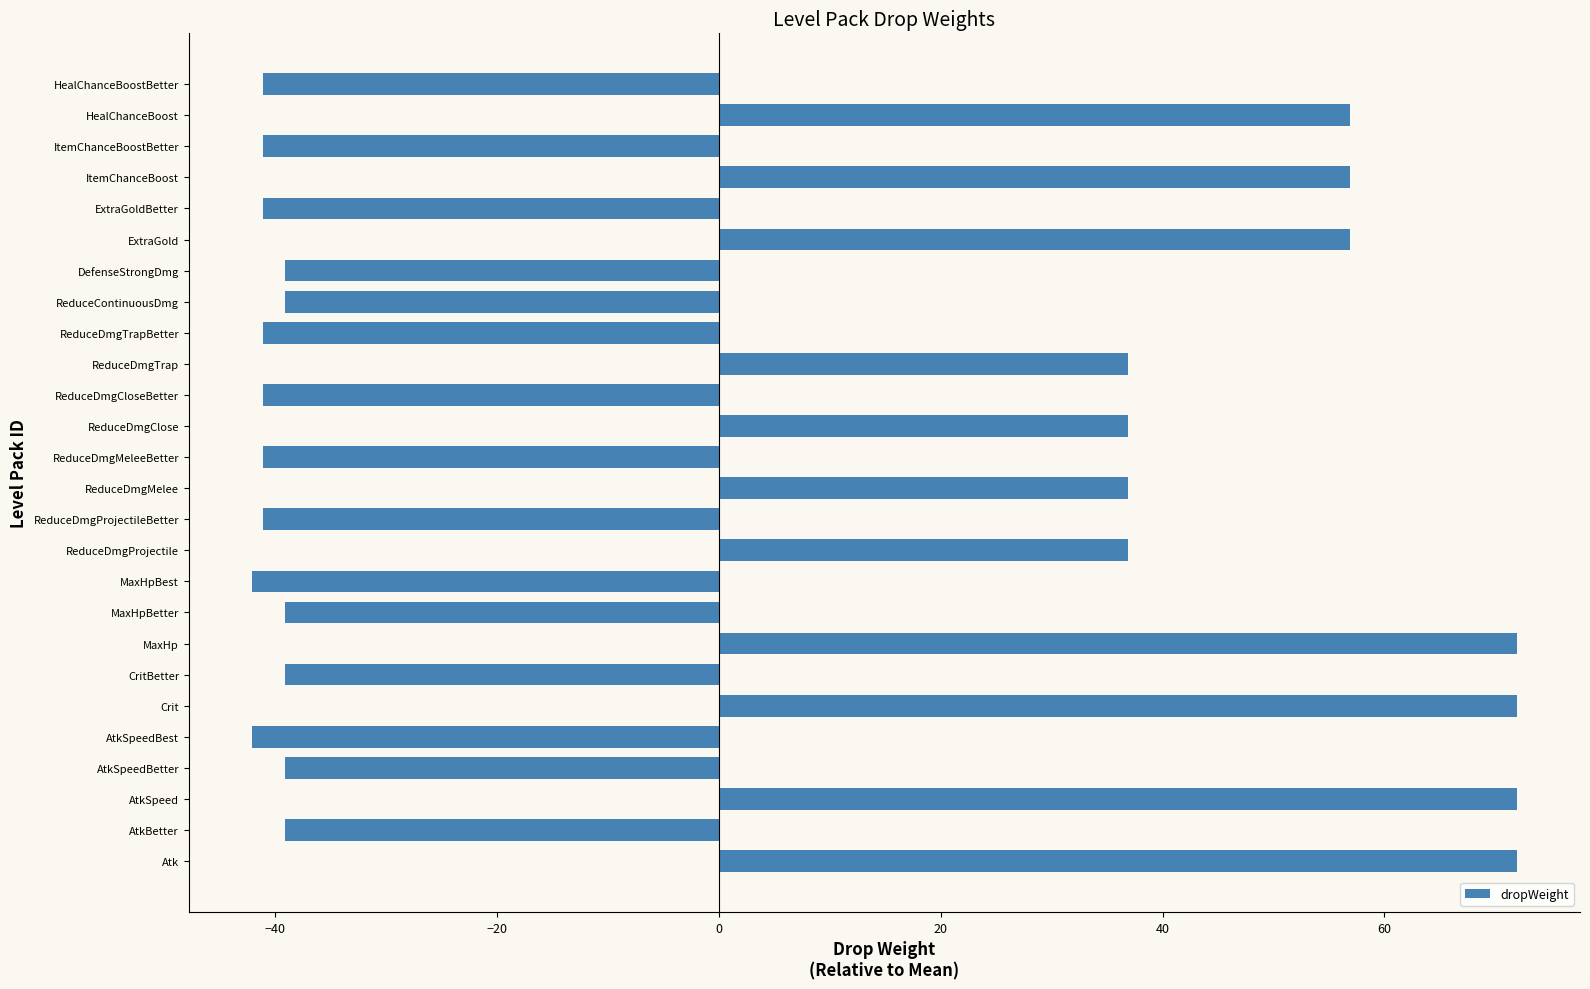

Read the value at ReduceDmgProjectileBetter.

-41.1